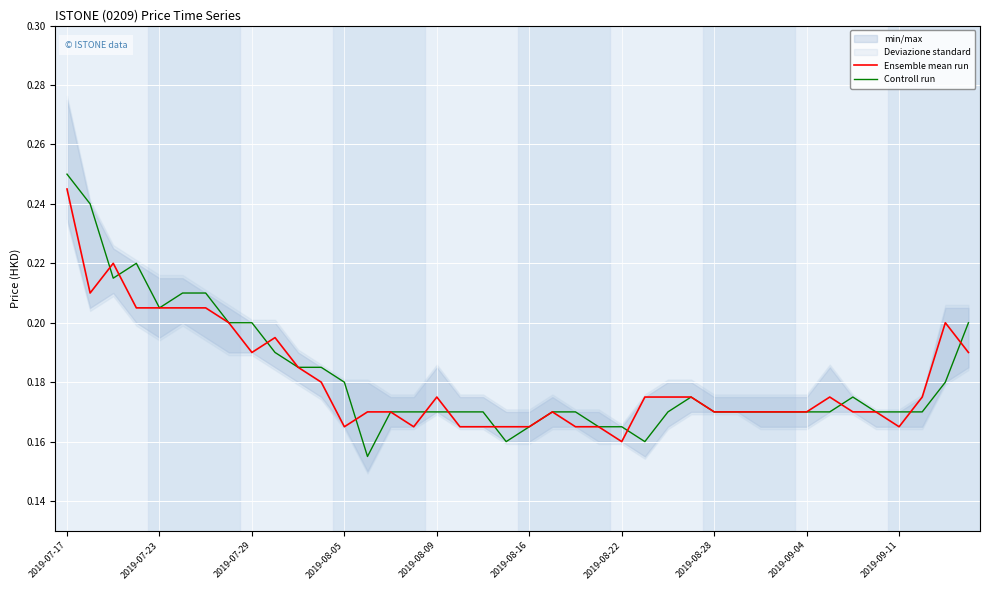

How many data points does each series have?

40